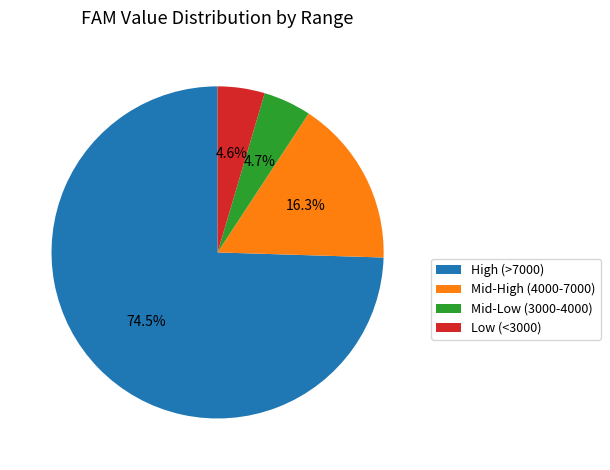

How many slices are in this pie chart?

4